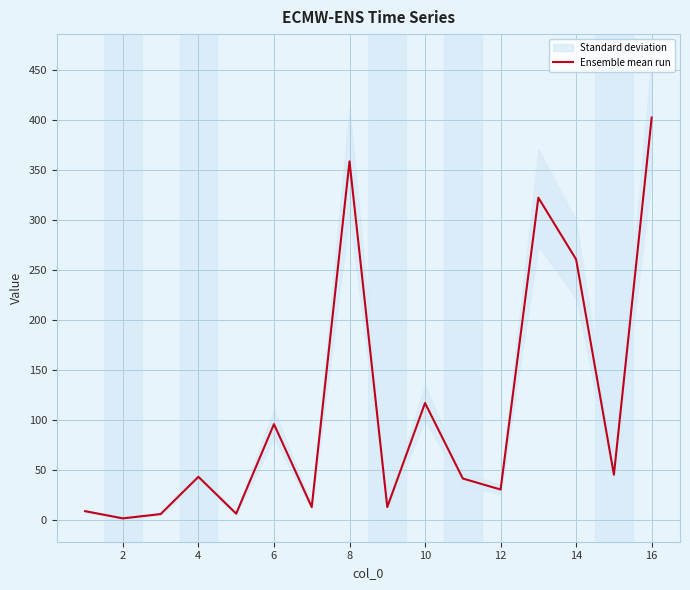

At which label does Ensemble mean run reach its peak?

16